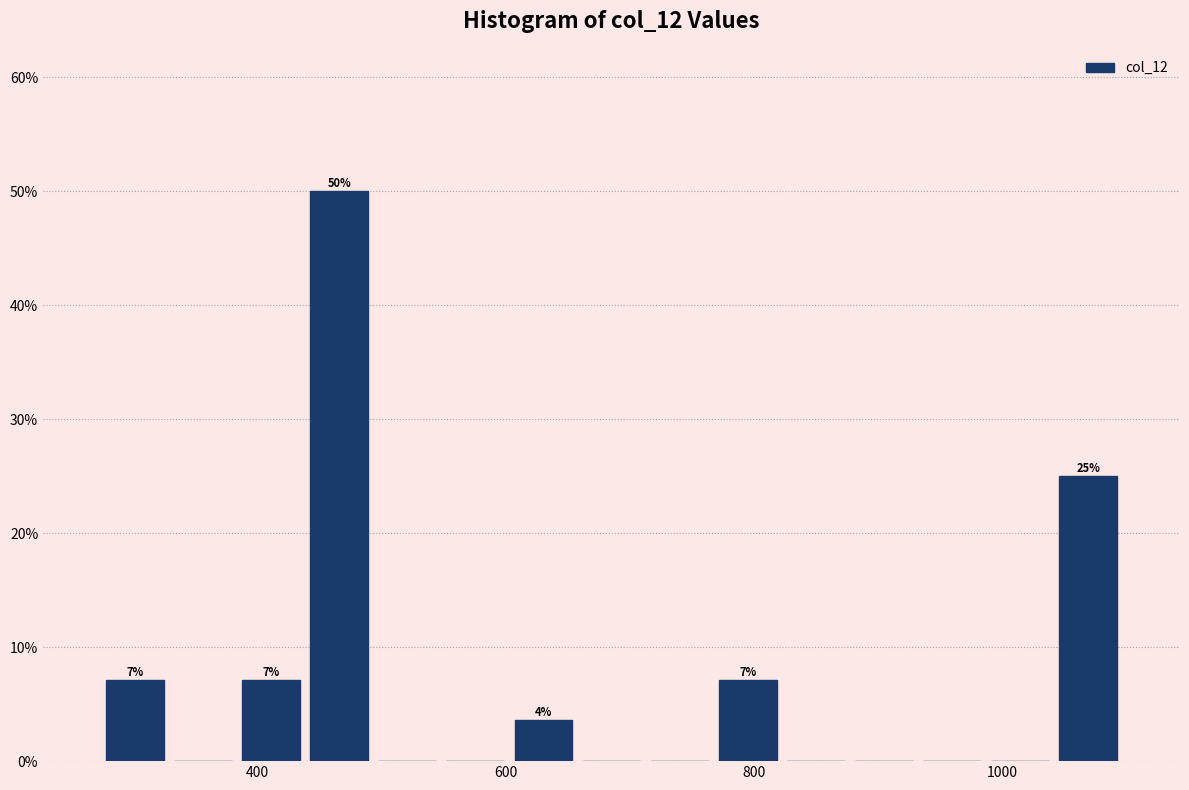

Around what value on the x-axis is the tallest bar? Give the approximate position of its centre, as read against the axis.

460